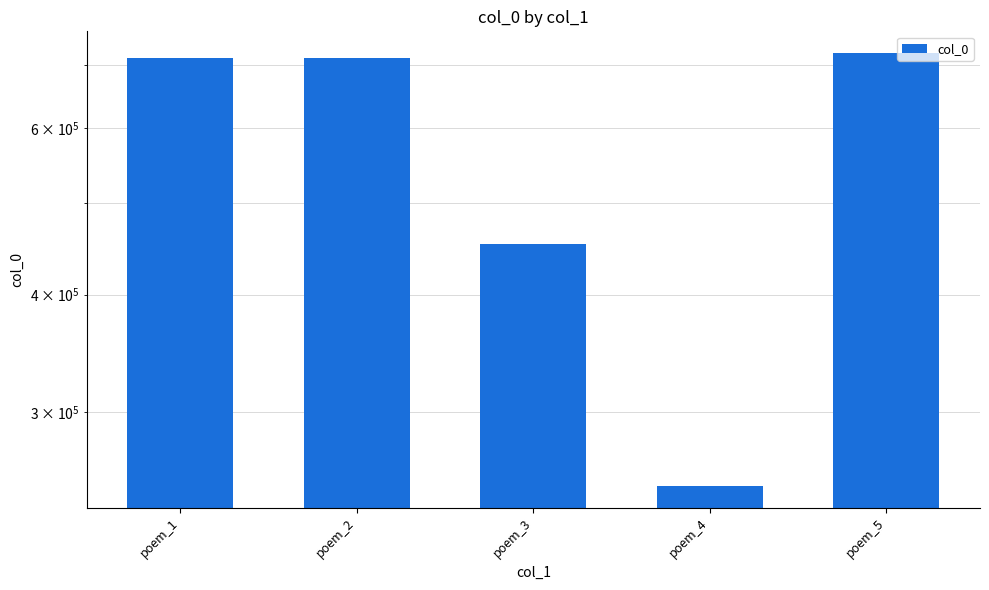

Rank the categories by value from highest to lowest.

poem_5, poem_2, poem_1, poem_3, poem_4